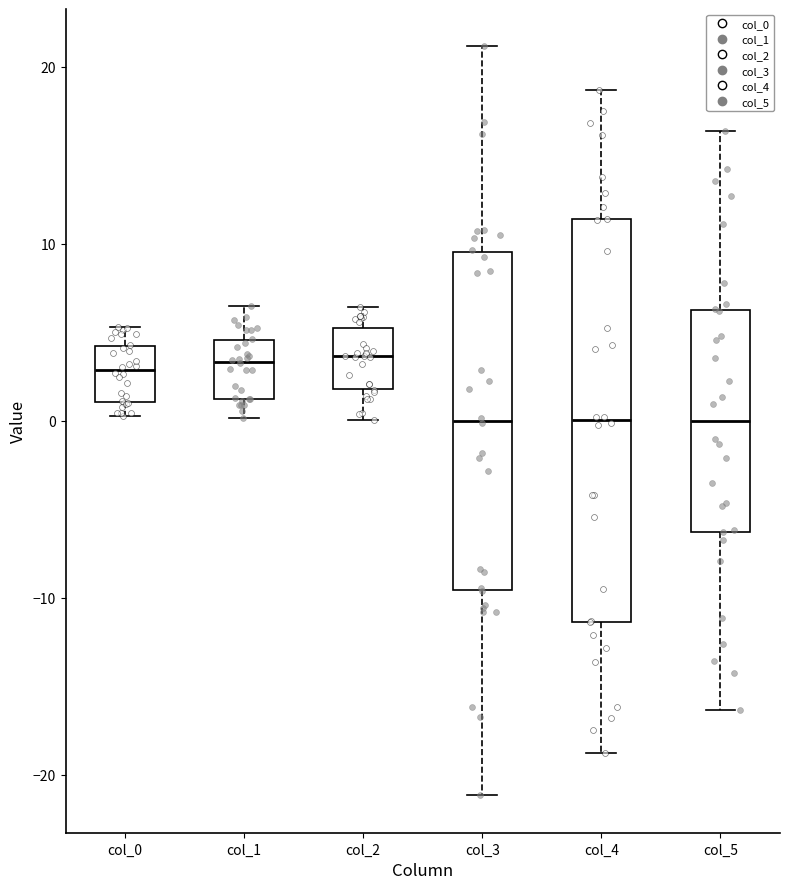

Reading left to right, read every box against the y-axis: the position of its median line, the range the box covers, and the ends of its whiskers. The values are not printed on the chart, so give them approximately, as read against the axis.

col_0: median 3, box 1 to 4, whiskers 0 to 5
col_1: median 3, box 1 to 5, whiskers 0 to 6
col_2: median 4, box 2 to 5, whiskers 0 to 6
col_3: median 0, box -10 to 10, whiskers -21 to 21
col_4: median 0, box -11 to 11, whiskers -19 to 19
col_5: median 0, box -6 to 6, whiskers -16 to 16